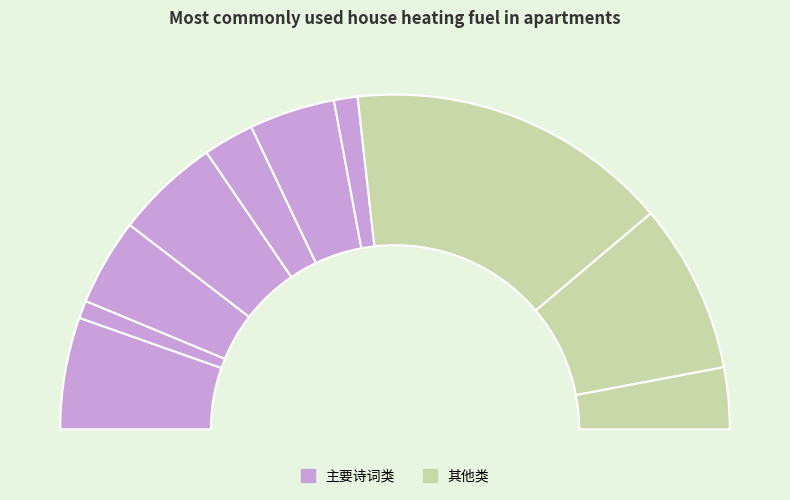

To the nearest percent, what is the difference between the largest and smallest slice percentages?

30%